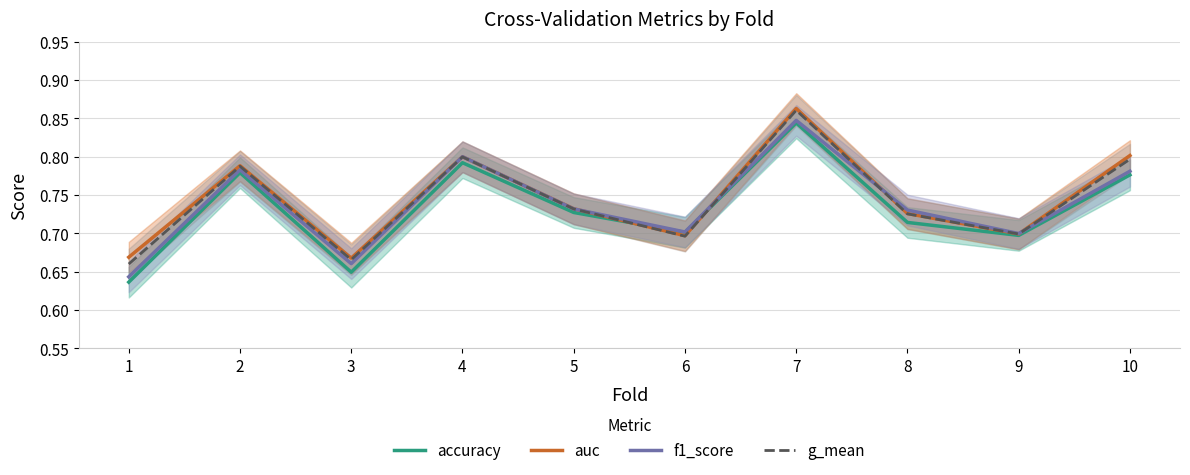

At which label does g_mean reach its peak?

7